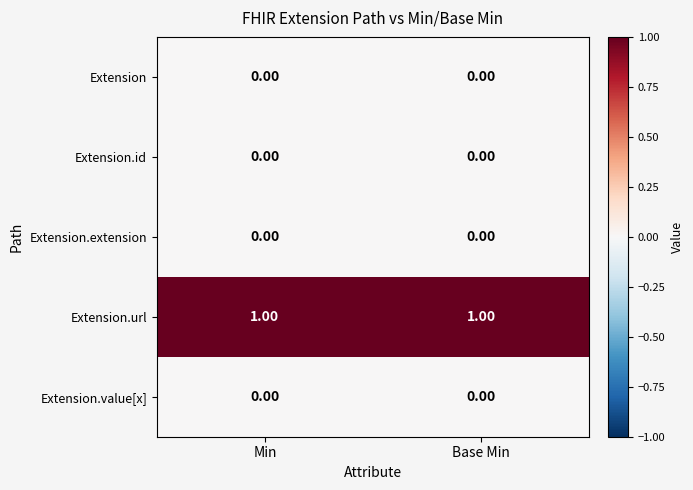

Count the number of data series in this chart.

5